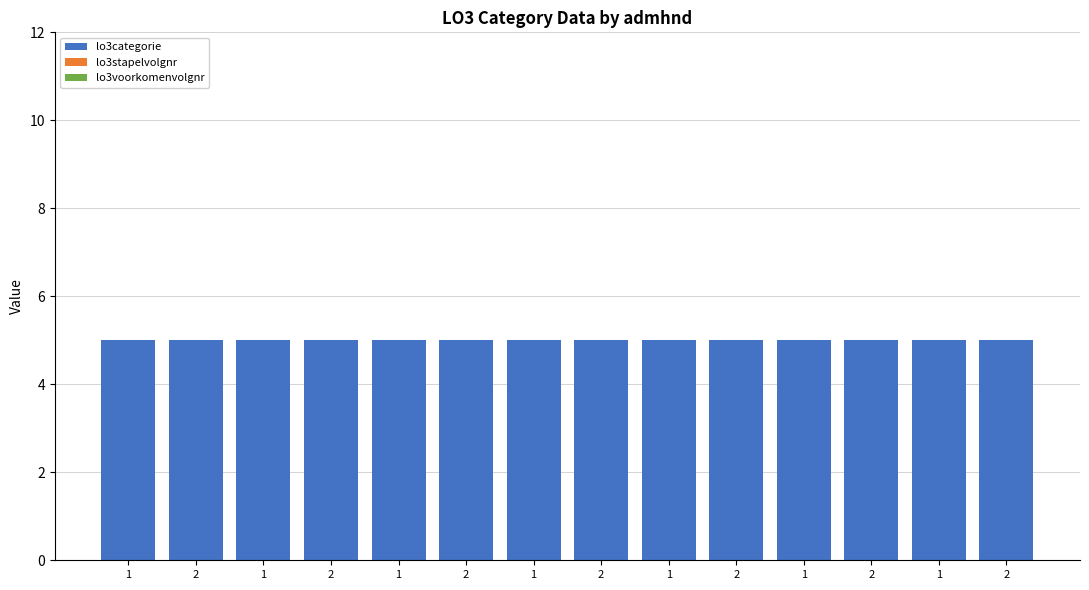

At which category is the sum across all series the highest?

1